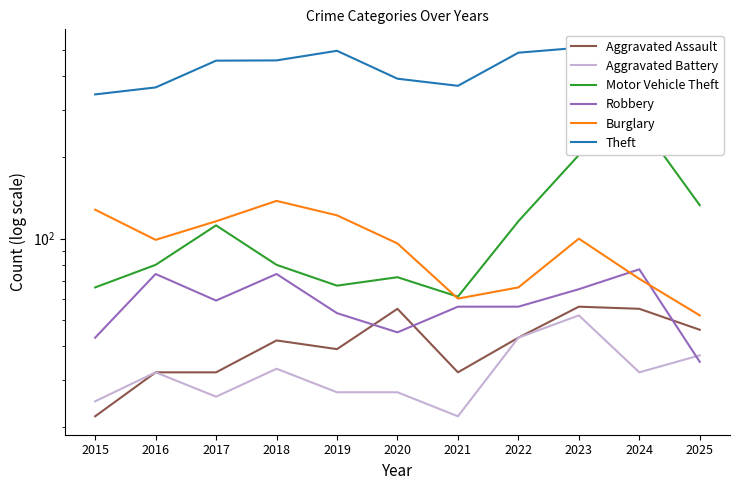

How many values in the Robbery series are below 56?

4